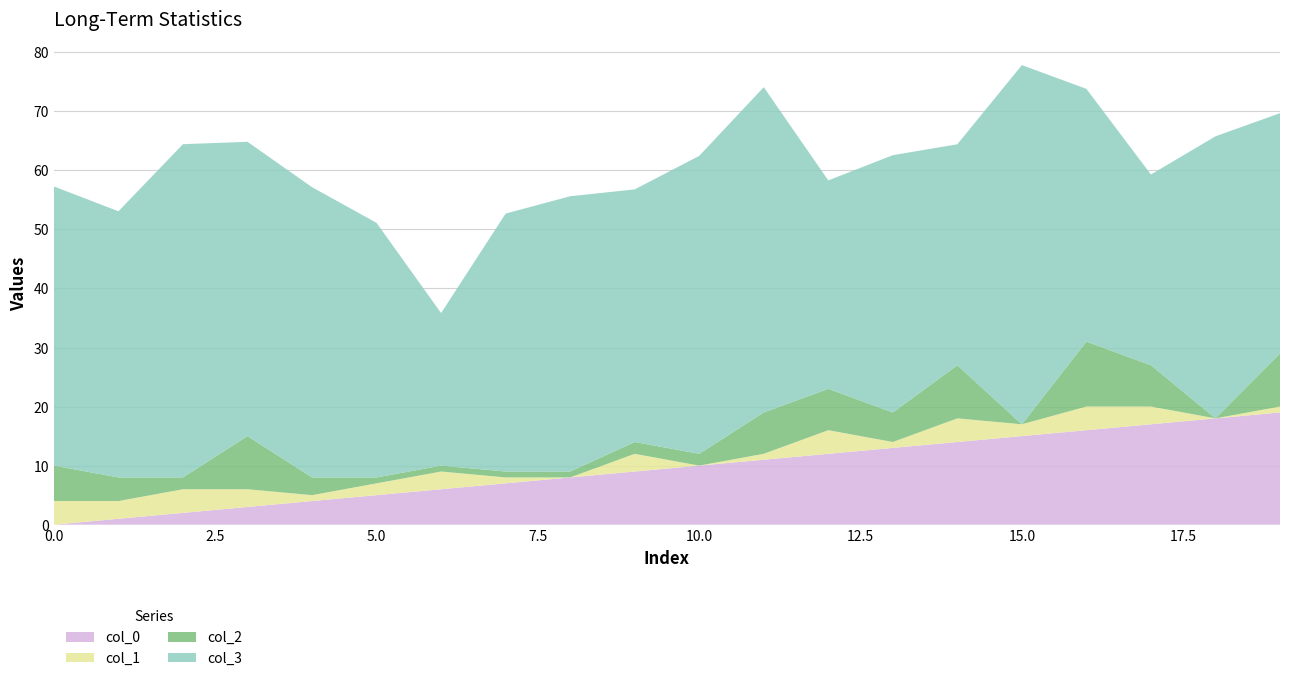

Reading left to right, extract all data points from this chart.

col_3: 47.3	45.1	56.4	49.8	49.1	43.1	25.8	43.7	46.6	42.8	50.4	55.1	35.3	43.6	37.4	60.8	42.8	32.3	47.8	40.7
col_1: 4.0	3.0	4.0	3.0	1.0	2.0	3.0	1.0	0.0	3.0	0.0	1.0	4.0	1.0	4.0	2.0	4.0	3.0	0.0	1.0
col_2: 6.0	4.0	2.0	9.0	3.0	1.0	1.0	1.0	1.0	2.0	2.0	7.0	7.0	5.0	9.0	0.0	11.0	7.0	0.0	9.0
col_0: 0.0	1.0	2.0	3.0	4.0	5.0	6.0	7.0	8.0	9.0	10.0	11.0	12.0	13.0	14.0	15.0	16.0	17.0	18.0	19.0